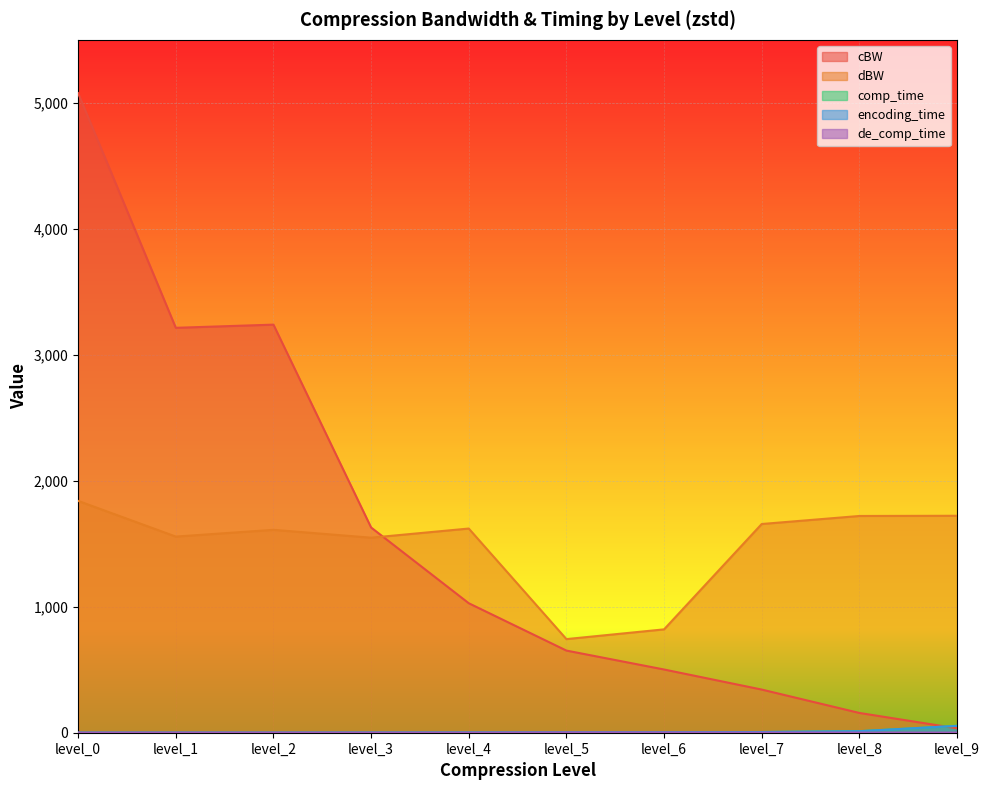

How many values in the encoding_time series are below 2?

5